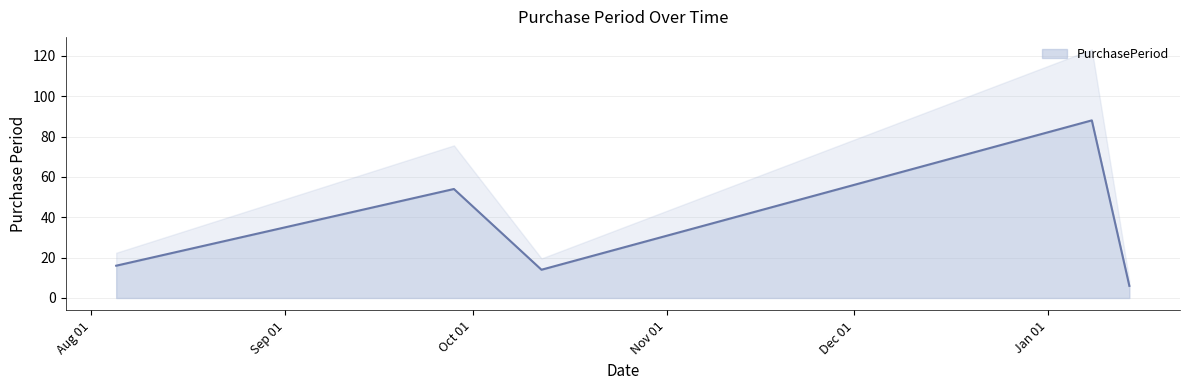

What is the minimum value shown in the chart?

6